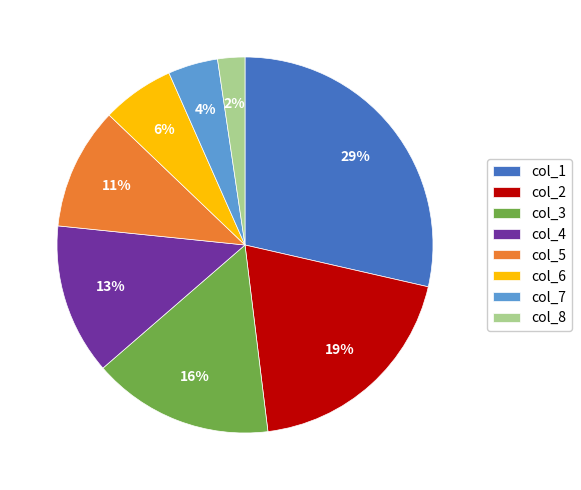

How many slices are in this pie chart?

8